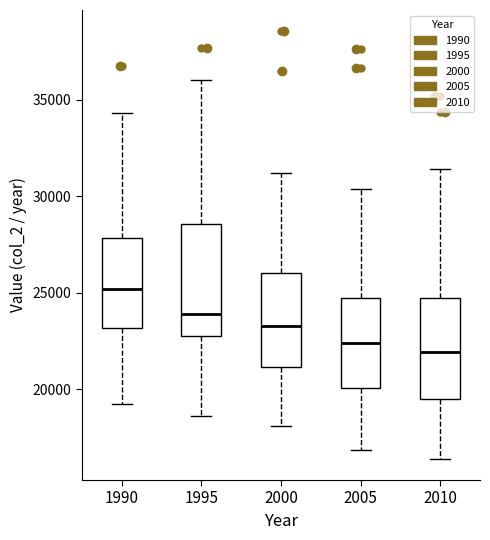

Comparing the boxes themselves (not the whiskers), which one is the tallest?

1995